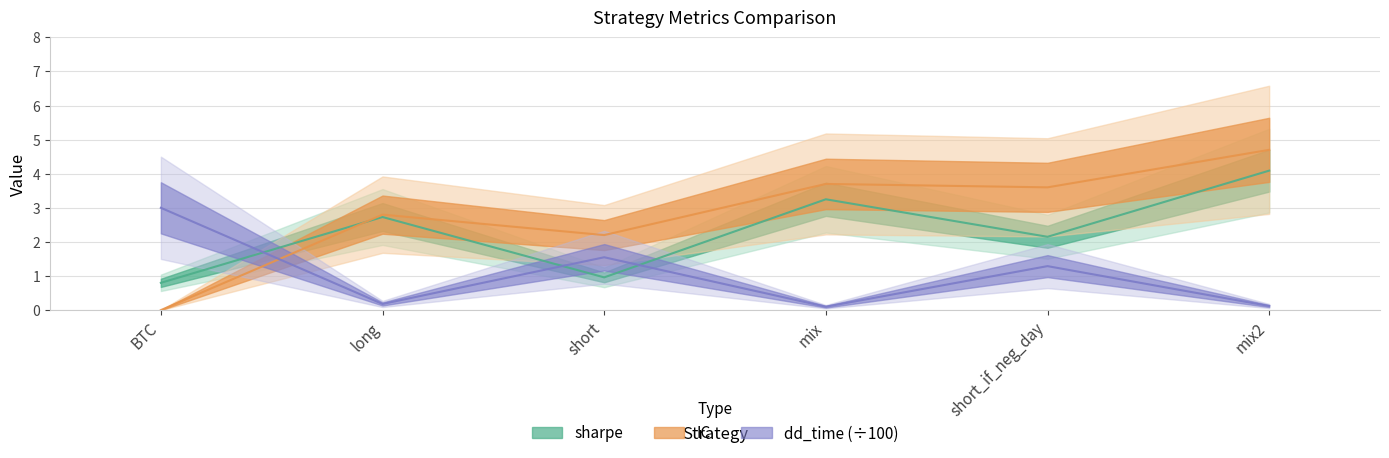

List the series in order of their overall mean, highest first.

IC, sharpe, dd_time